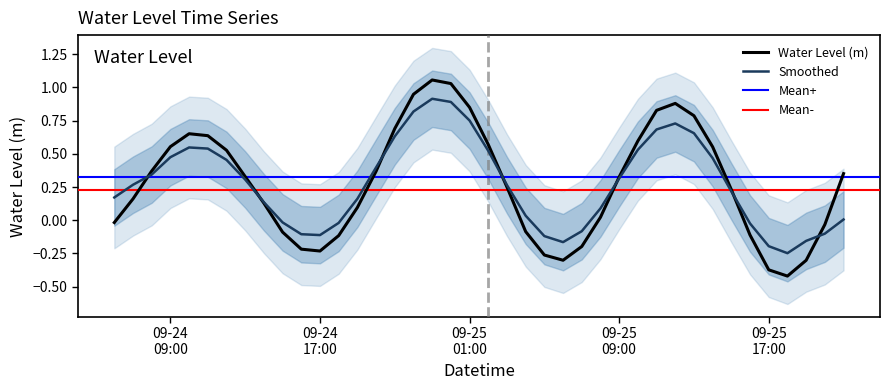

How many points are higher than both their immediate neighbors (excluding endpoints)?

3